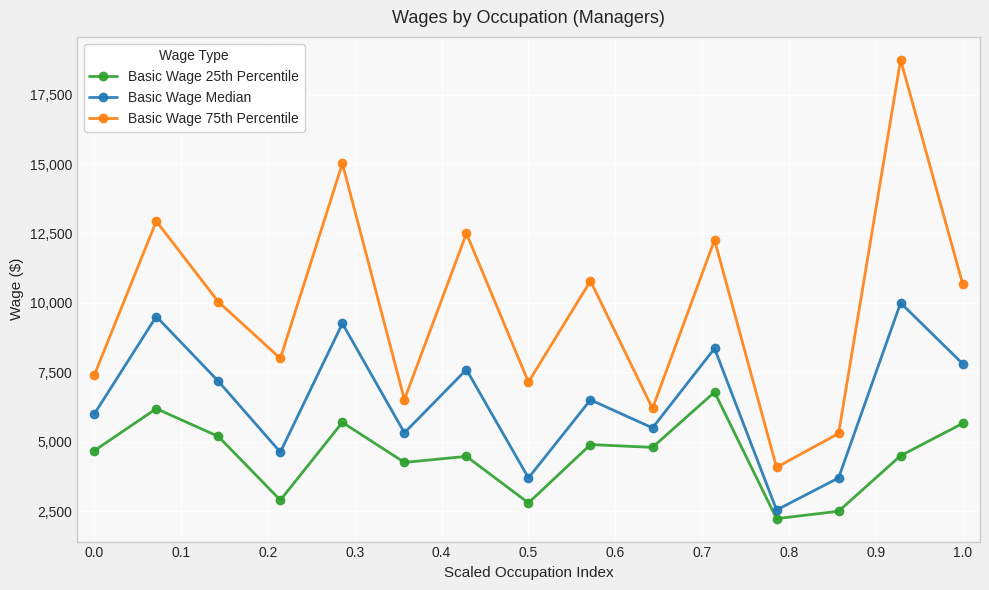

Which series has the largest total across all categories?

Basic Wage 75th Percentile